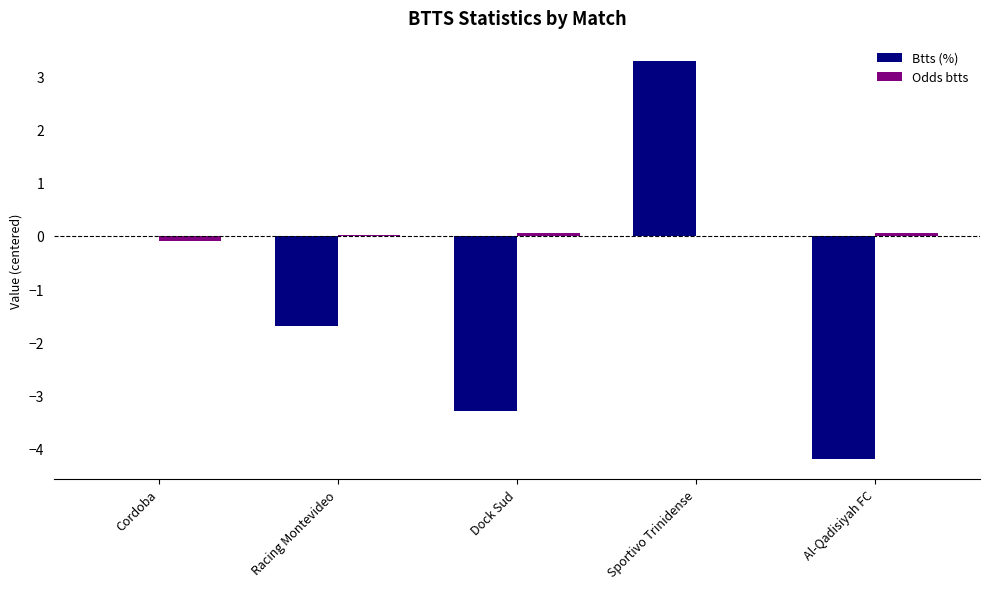

Which series changed the most between Racing Montevideo and Dock Sud?

Btts (%)